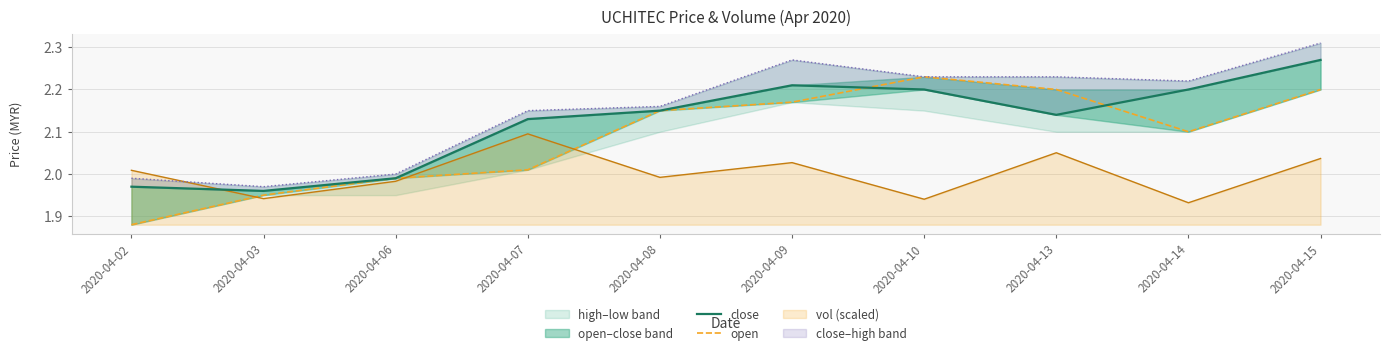

Does the chart have visible grid lines?

Yes